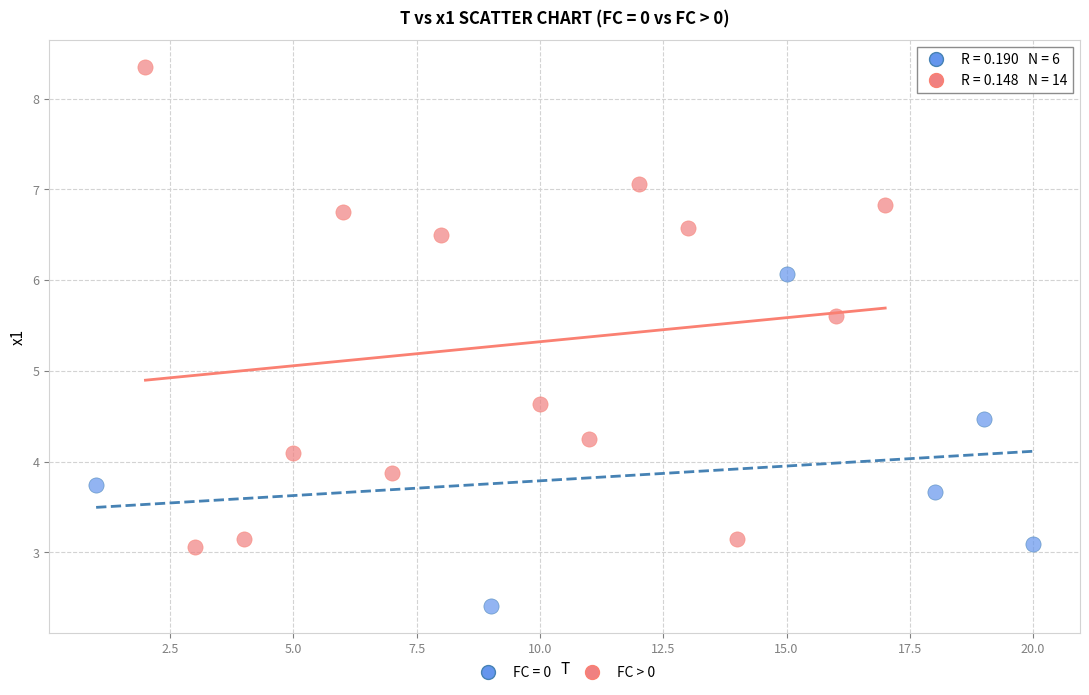

Which series has the widest spread of Y values?

FC > 0